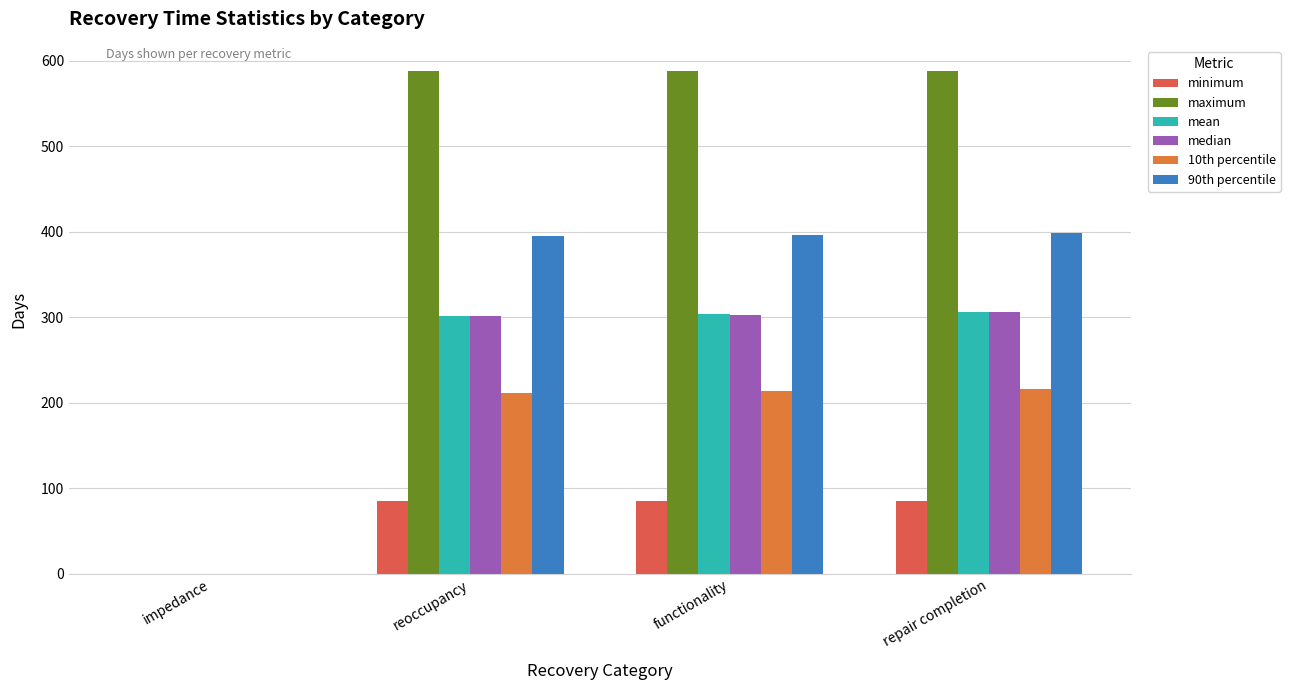

What value does the median series have at reoccupancy, to the nearest 50?

300